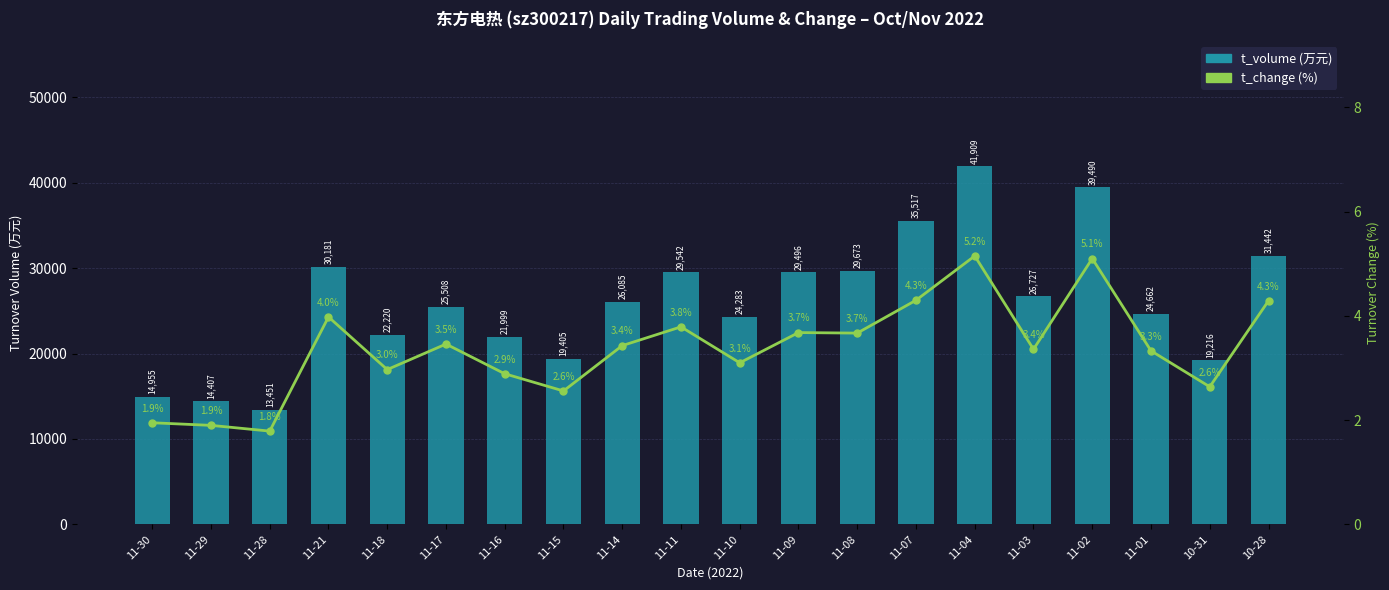

What is the lowest value of the t_volume series?

13451.0